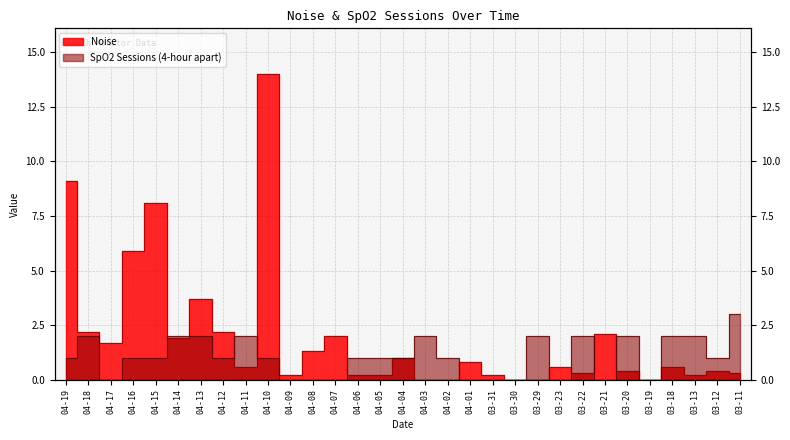

What is the highest value of the Noise series?

14.0